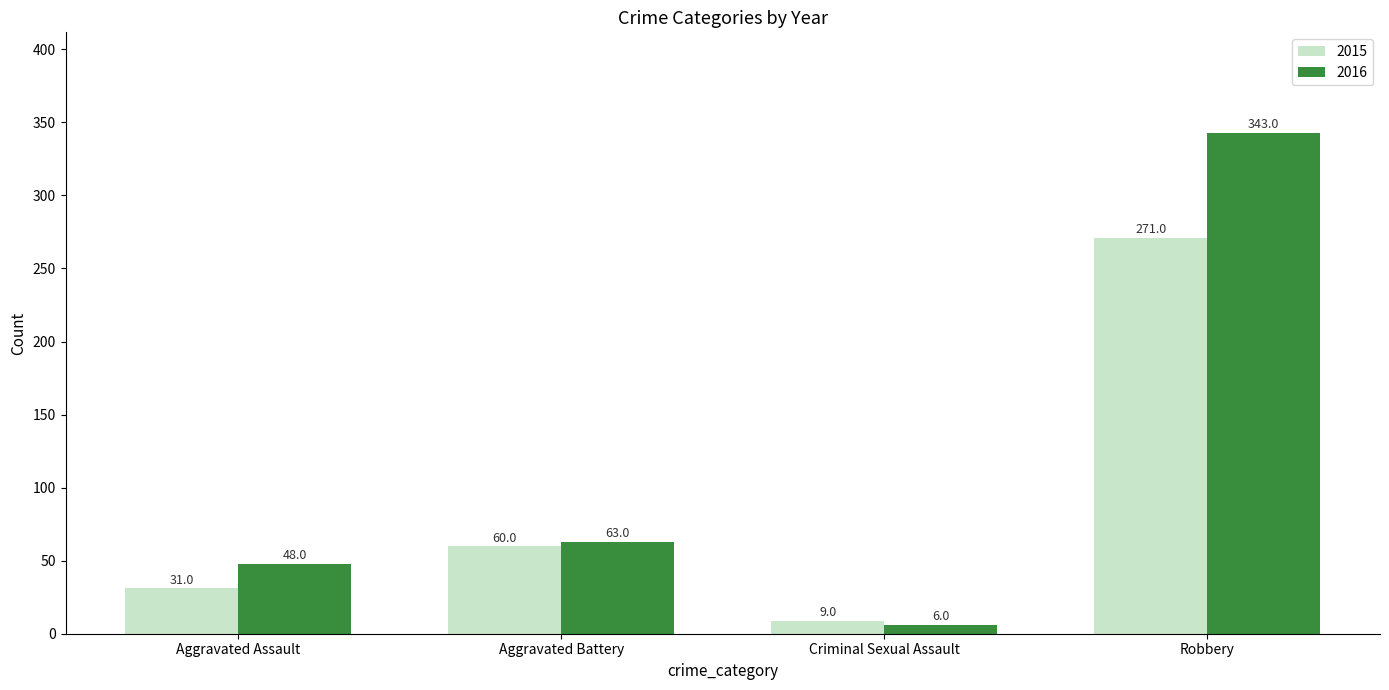

What is the difference between the 2016 values at Robbery and Criminal Sexual Assault?

337